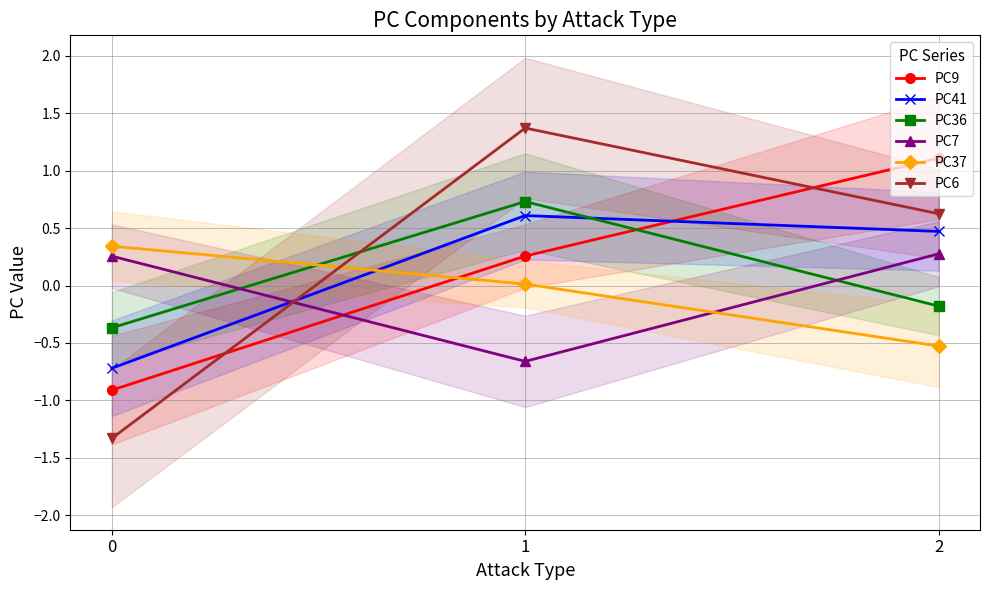

How many PC7 values are between 0 and 1?

2